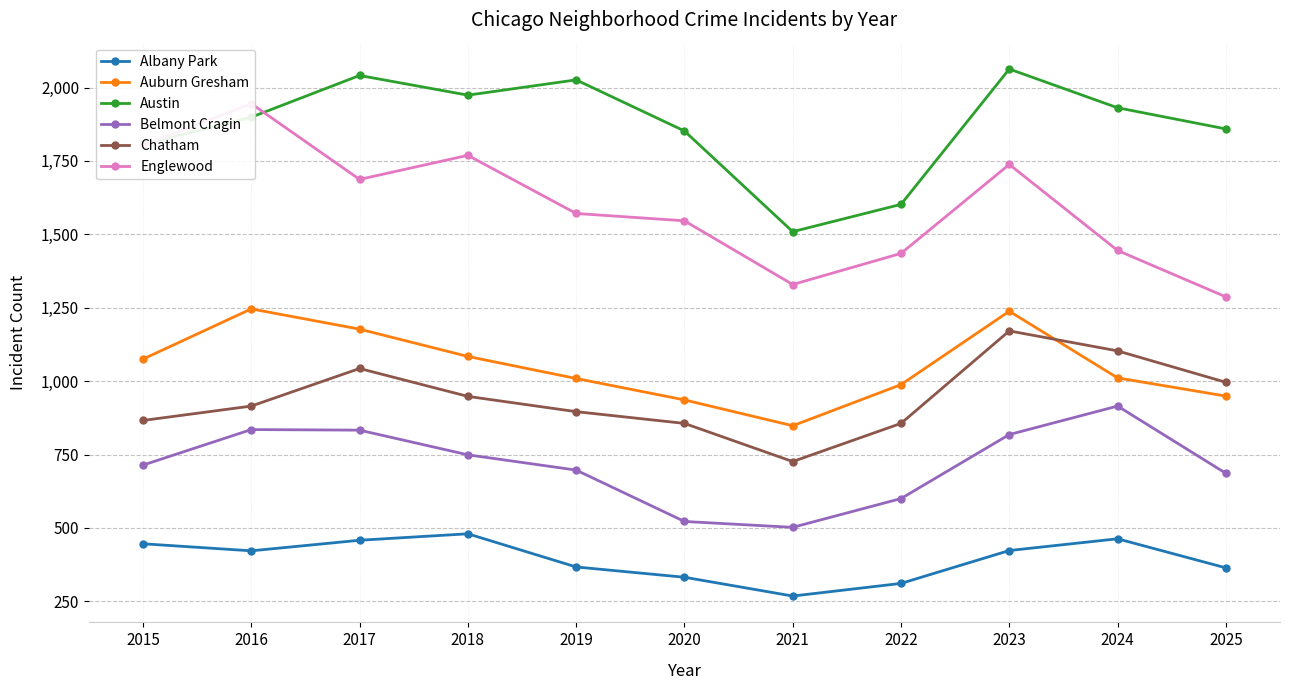

Read the Albany Park value at 2023, to the nearest 50.

400